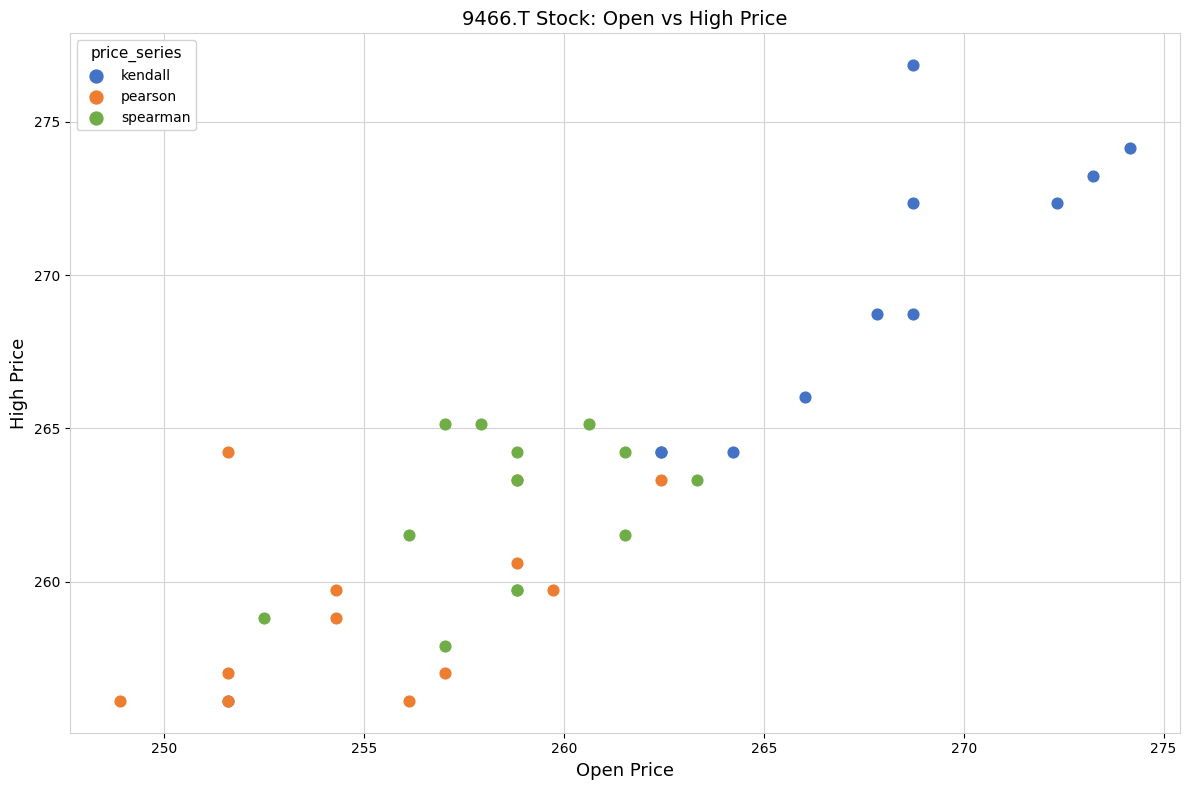

Which series has the largest Y range (max minus min)?

kendall